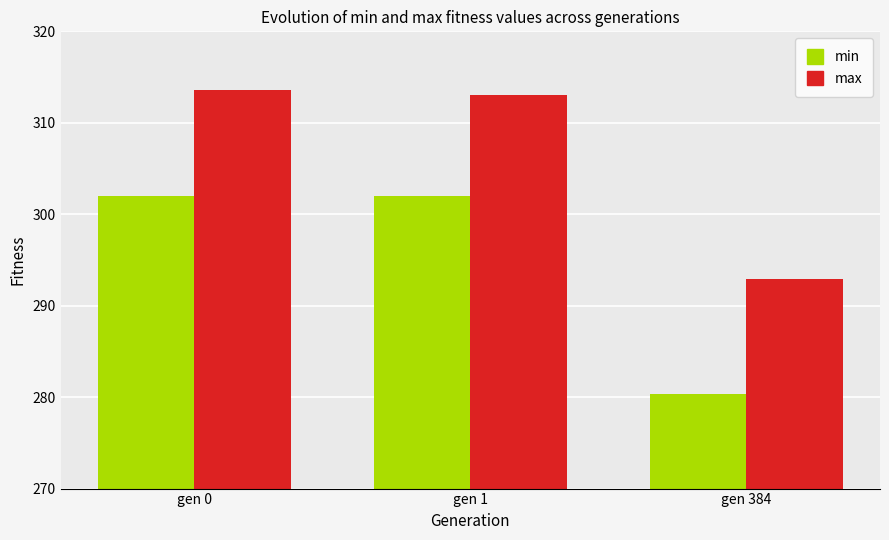

How many groups of bars are there?

3